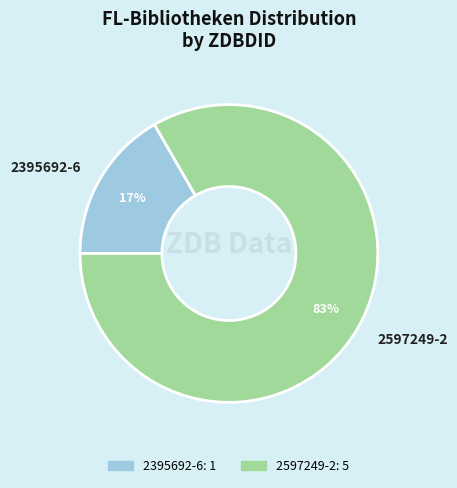

Is the sum of 2597249-2 and 2395692-6 greater than half?

Yes